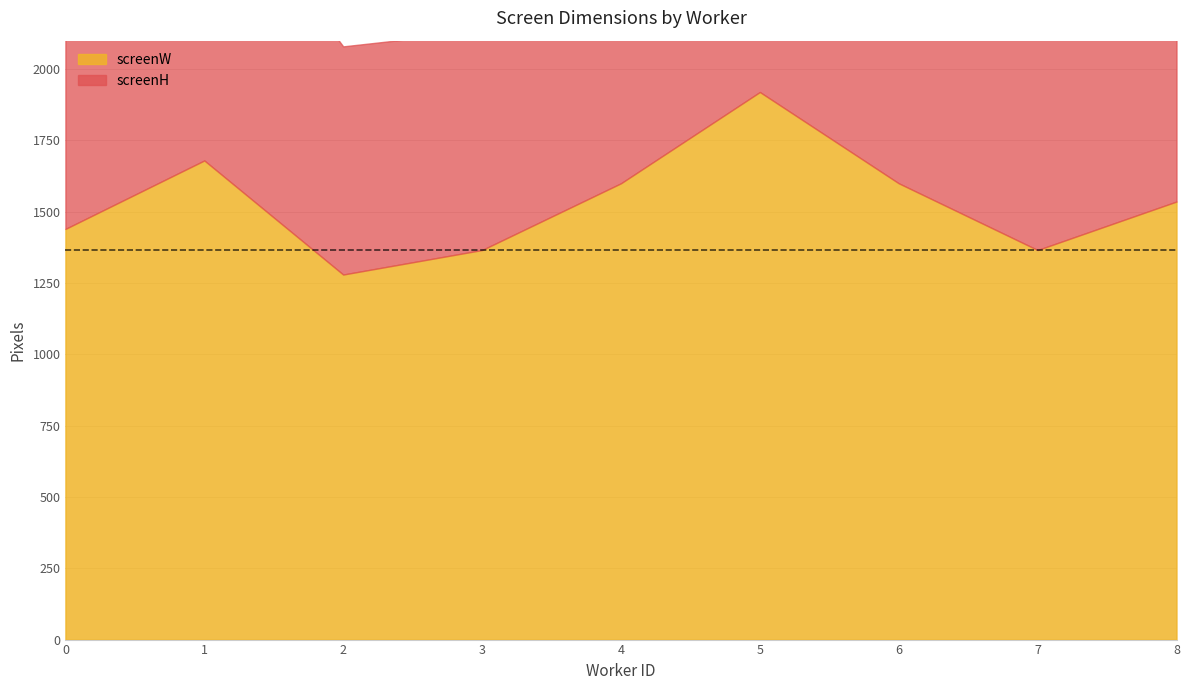

What is the maximum value for screenH?

1080